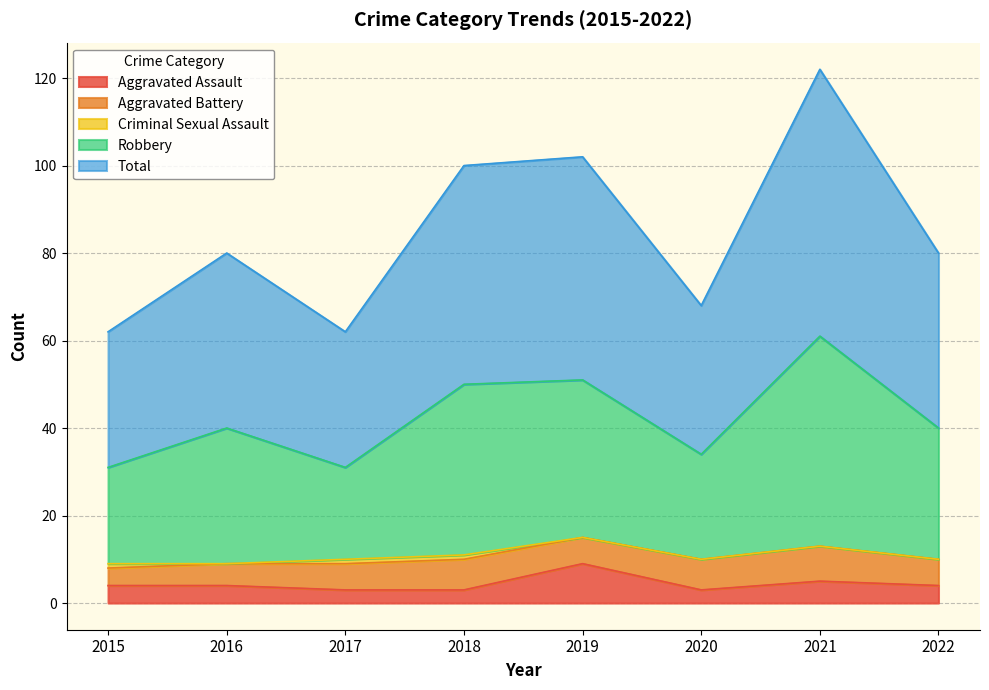

What is the approximate value of Aggravated Assault at 2015?

4